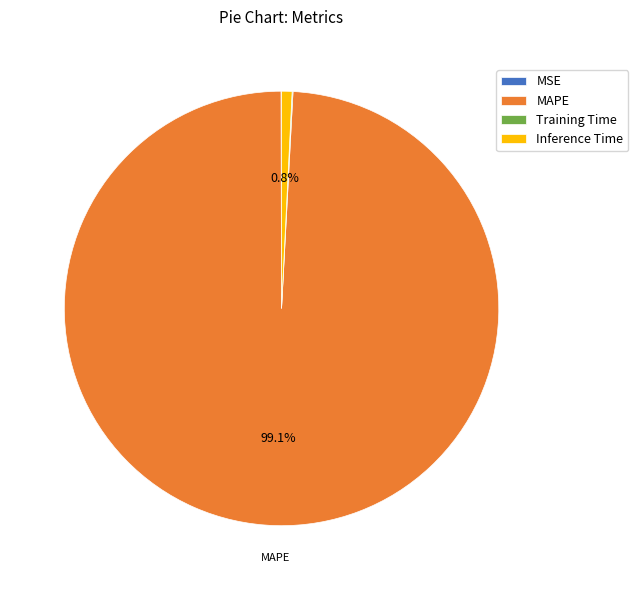

Which category has the biggest portion of the pie?

MAPE